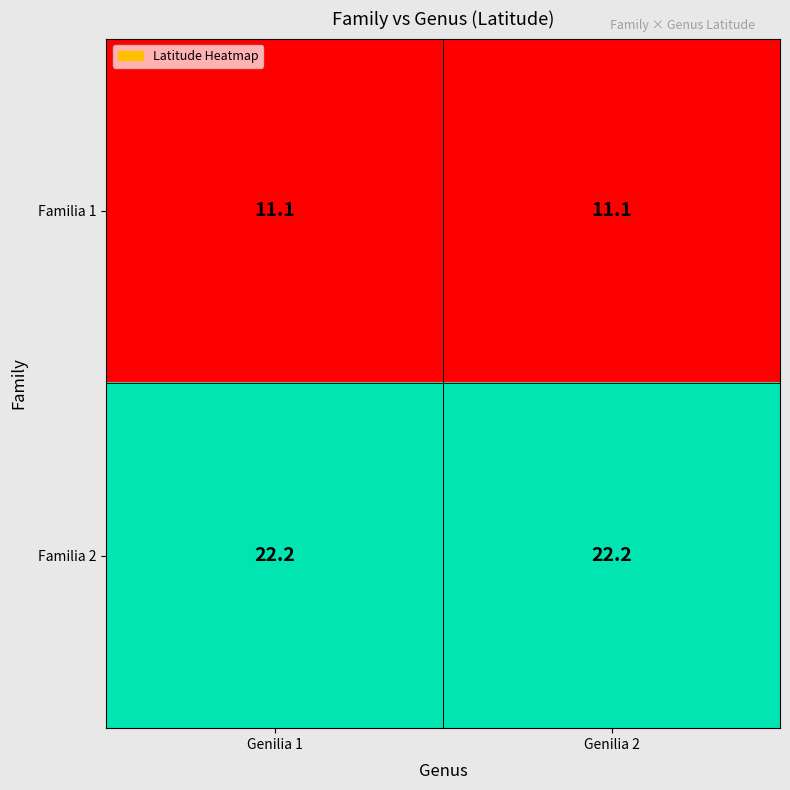

List the series in order of their peak value, highest first.

Familia 2, Familia 1